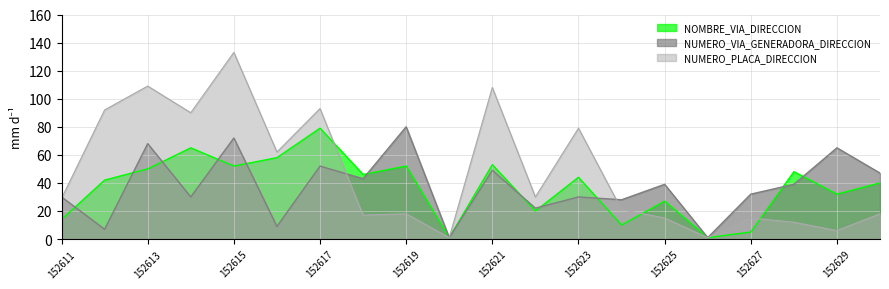

How many data points in NOMBRE_VIA_DIRECCION are less than 44?

10